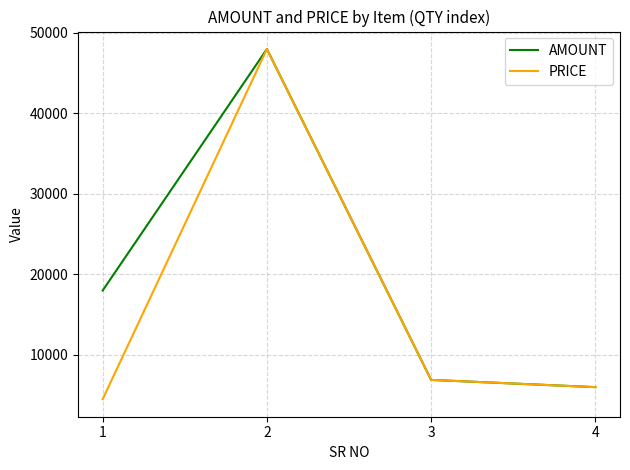

What is the lowest value of the PRICE series?

4500